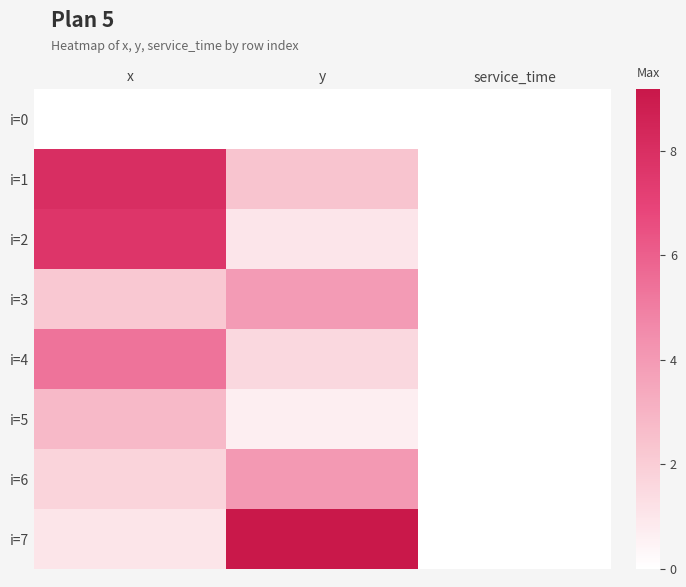

What is the total value across all series at x?

28.8